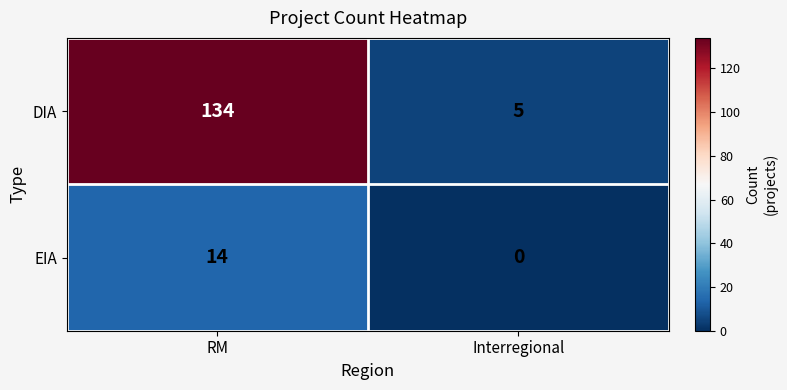

What is the difference between the EIA values at Interregional and RM?

14